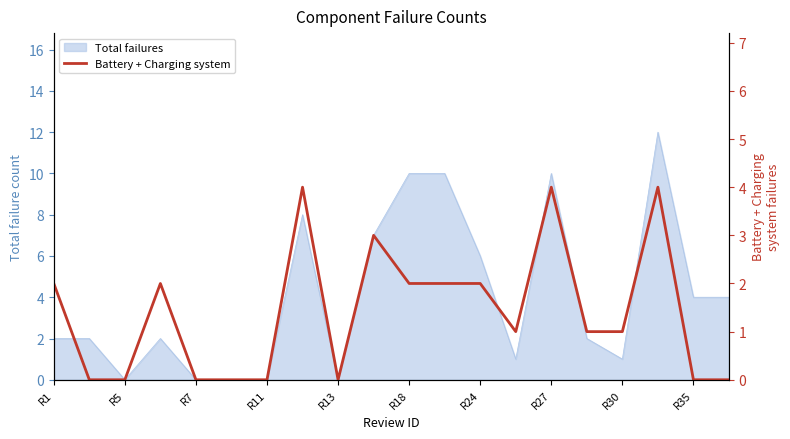

Which category has the lowest value across all series?

R5